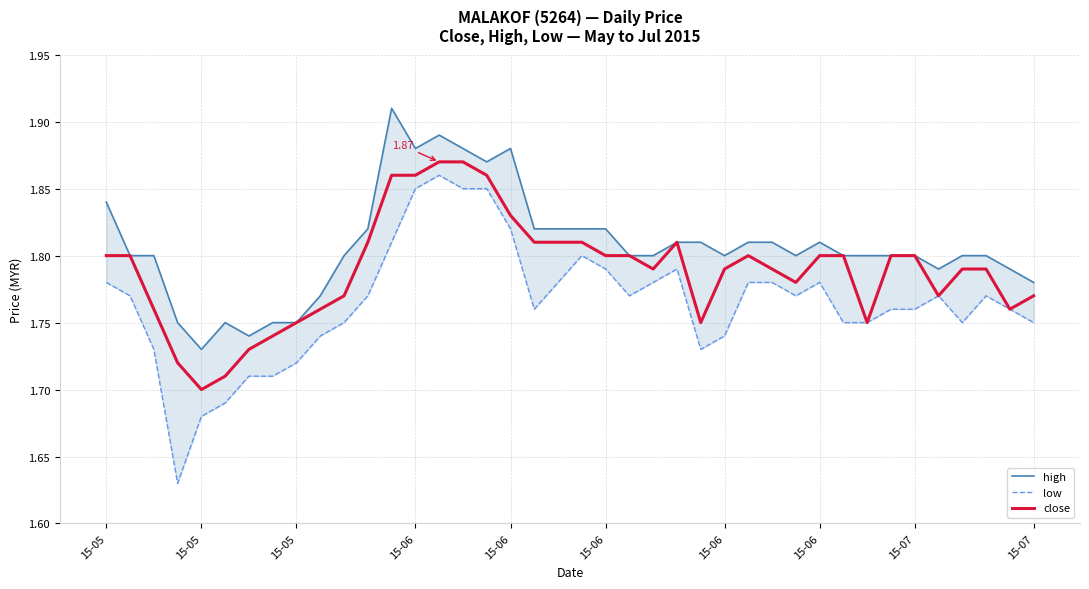

At which category is the sum across all series the highest?

14